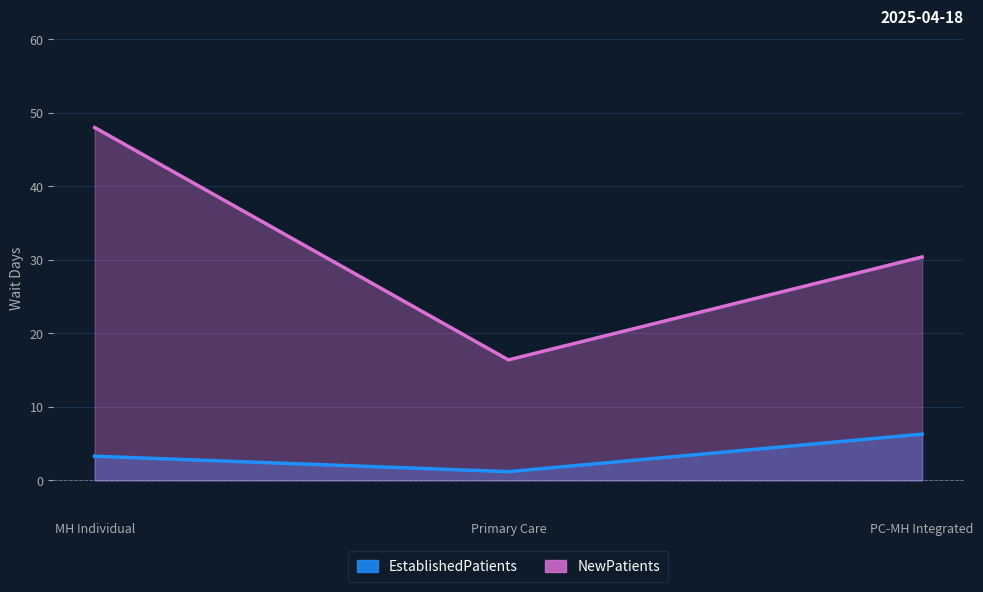

Which series has the largest total across all categories?

NewPatients